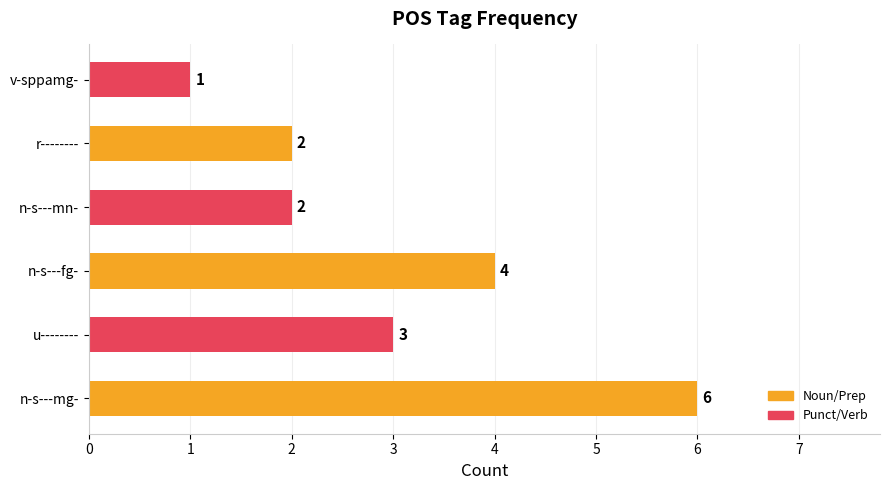

What is the greatest value displayed?

6